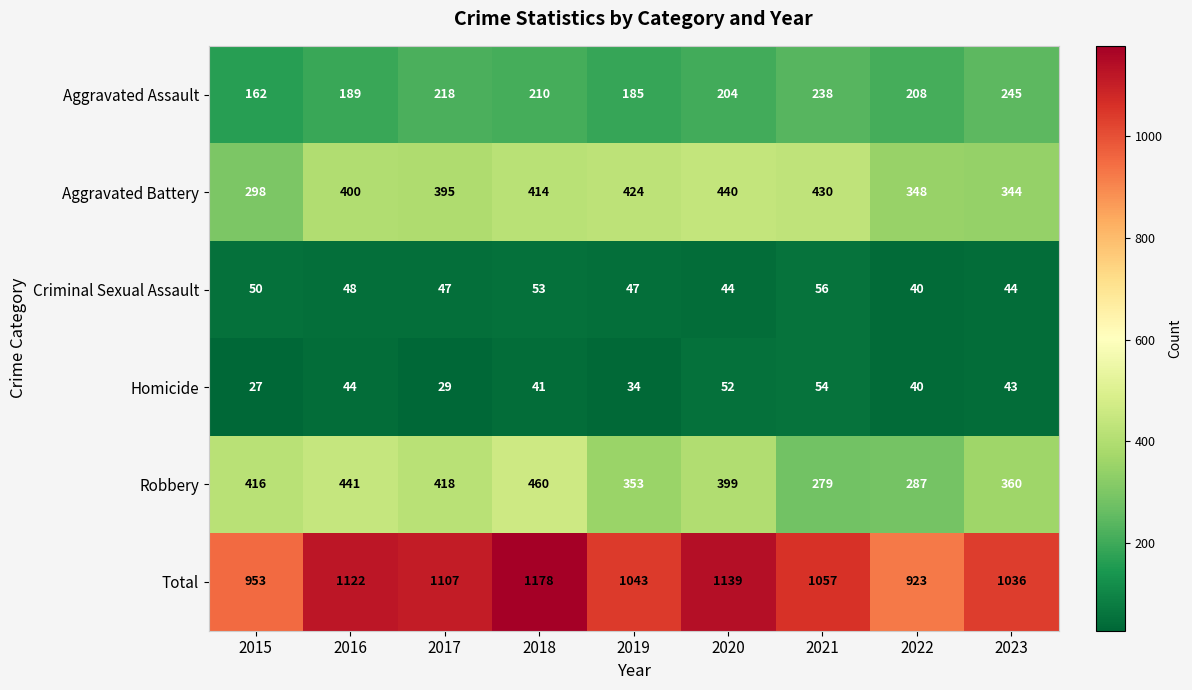

At 2020, list the series in order from largest to smallest.

Total, Aggravated Battery, Robbery, Aggravated Assault, Homicide, Criminal Sexual Assault